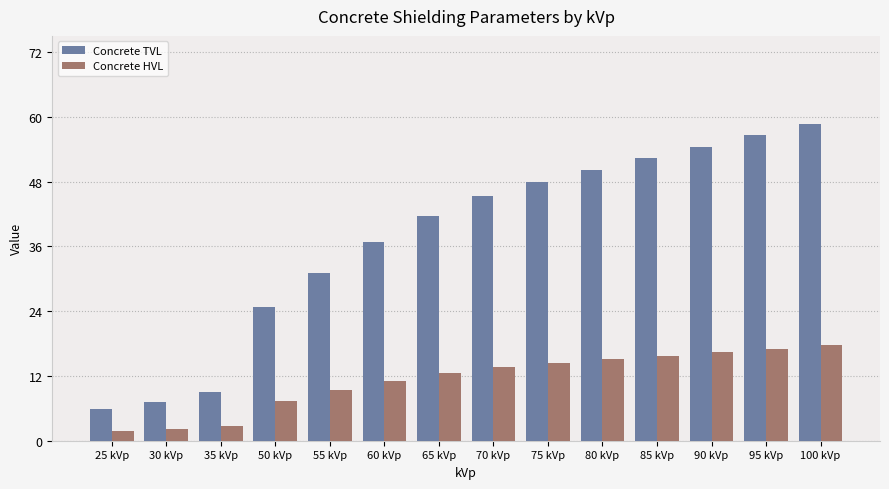

What is the value of the Concrete HVL bar at the 5th from the left?

9.3